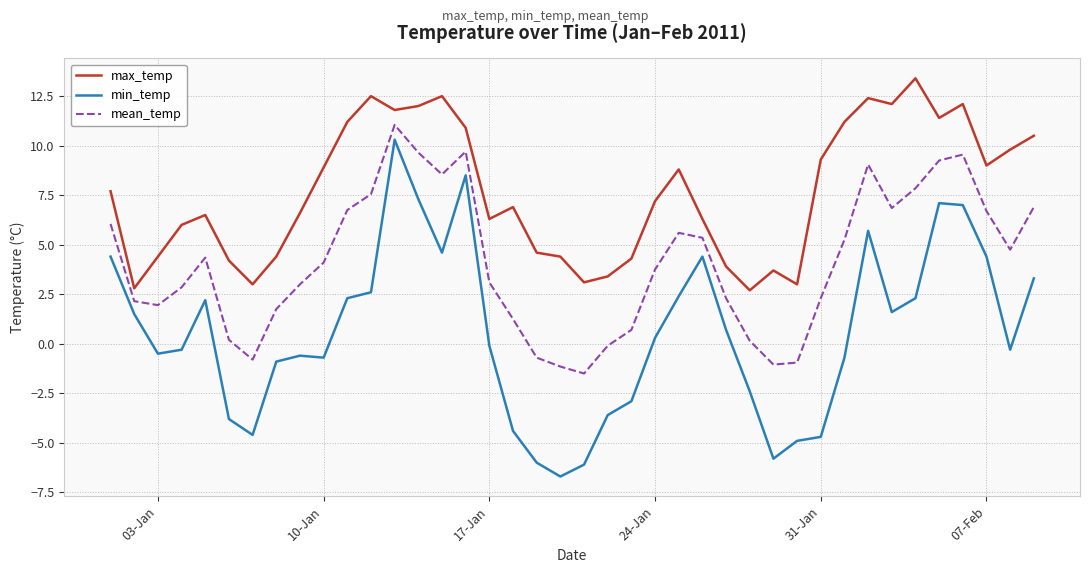

What is the sum of all mean_temp values?

164.1